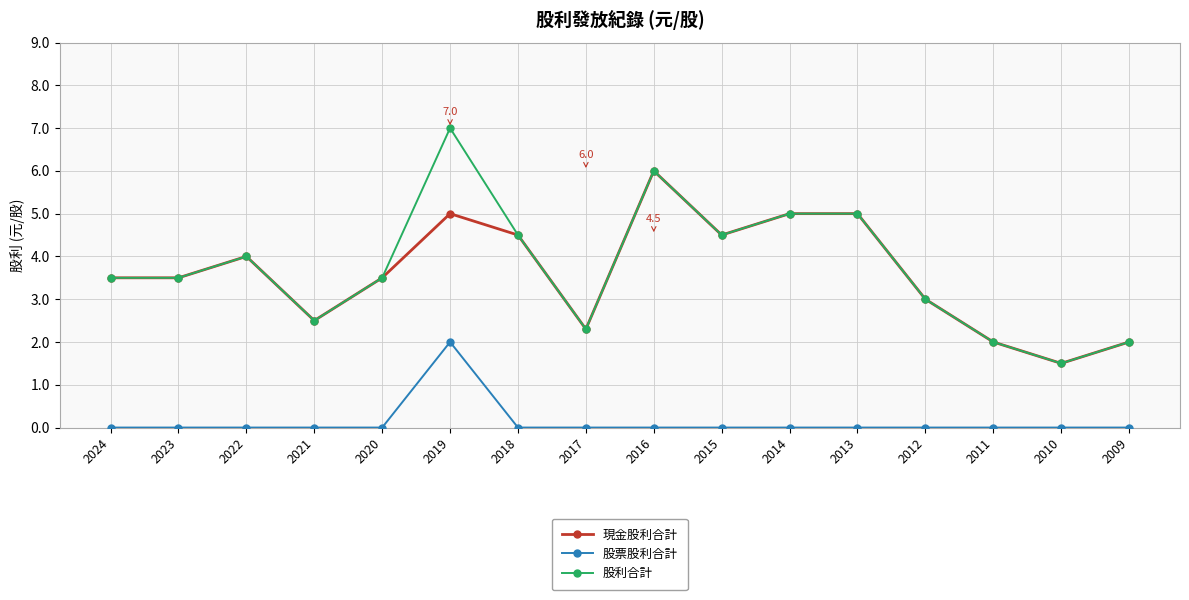

True or false: 股利合計 and 股票股利合計 cross at least once.

False